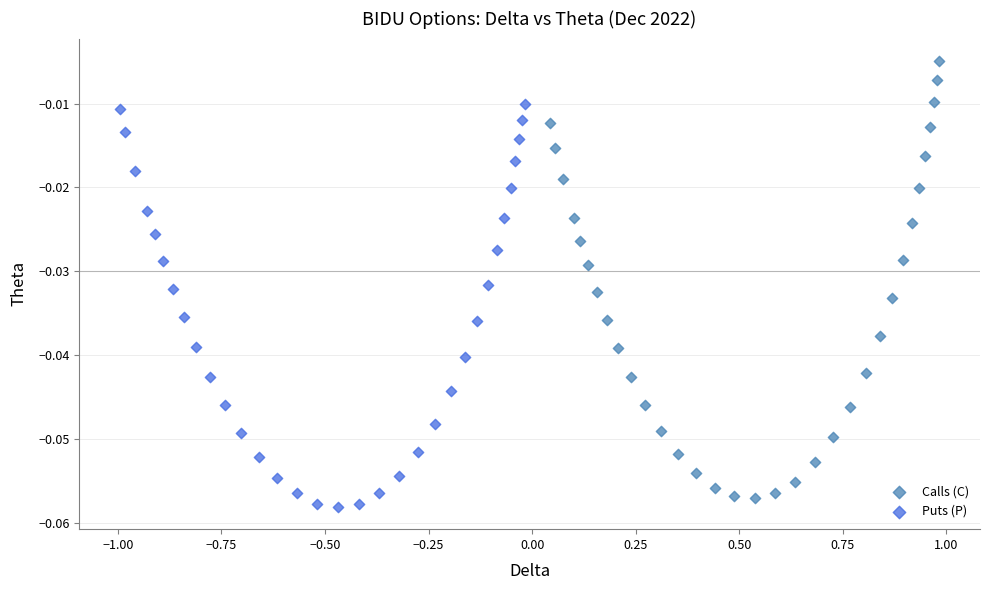

Which series has the widest spread of Y values?

Calls (C)